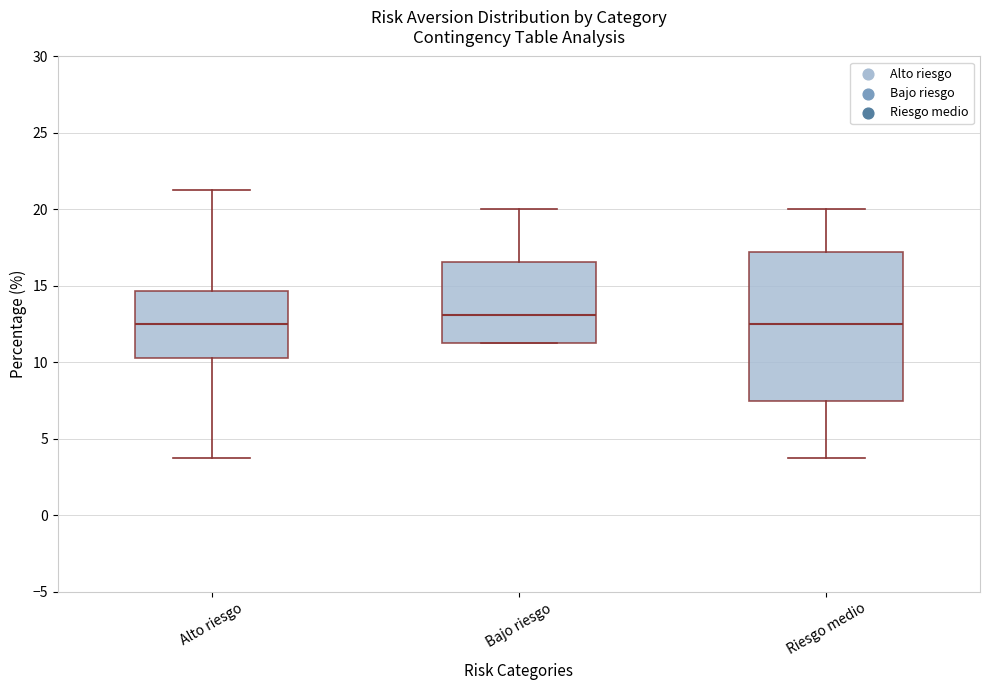

Reading left to right, read every box against the y-axis: the position of its median line, the range the box covers, and the ends of its whiskers. The values are not printed on the chart, so give them approximately, as read against the axis.

Alto riesgo: median 12.5, box 10.5 to 14.5, whiskers 4.0 to 21.5
Bajo riesgo: median 13.0, box 11.5 to 16.5, whiskers 11.5 to 20.0
Riesgo medio: median 12.5, box 7.5 to 17.0, whiskers 4.0 to 20.0